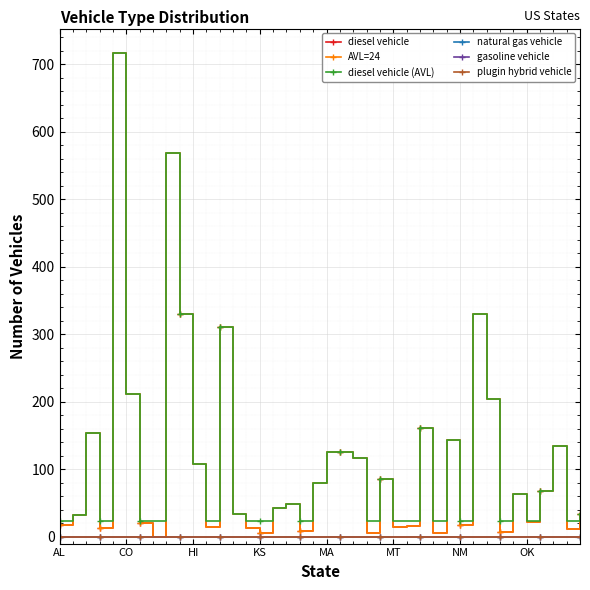

Does the chart have visible grid lines?

Yes